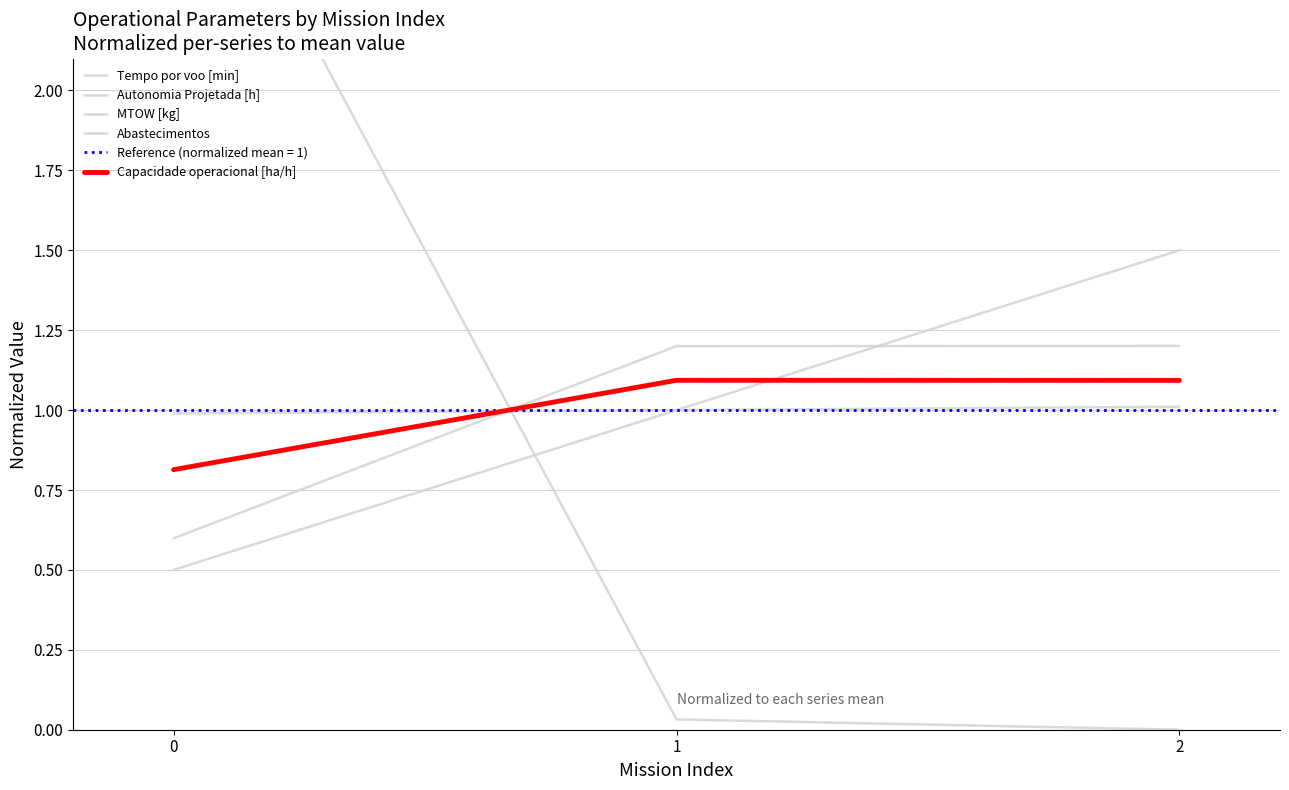

The Autonomia Projetada [h] series shows 1.0 at 1. True or false?

True